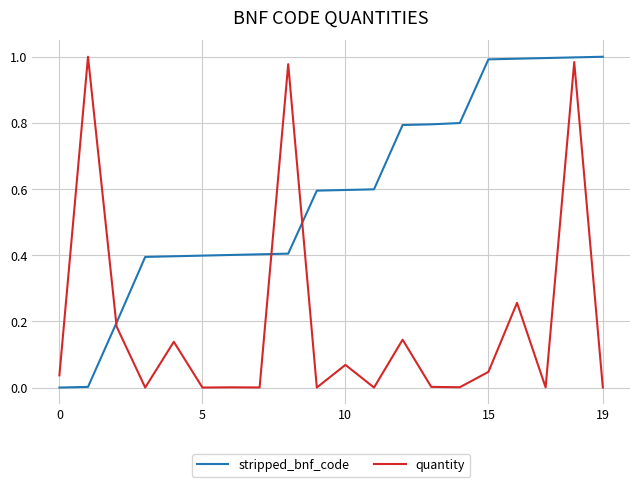

Which series has the largest total across all categories?

stripped_bnf_code